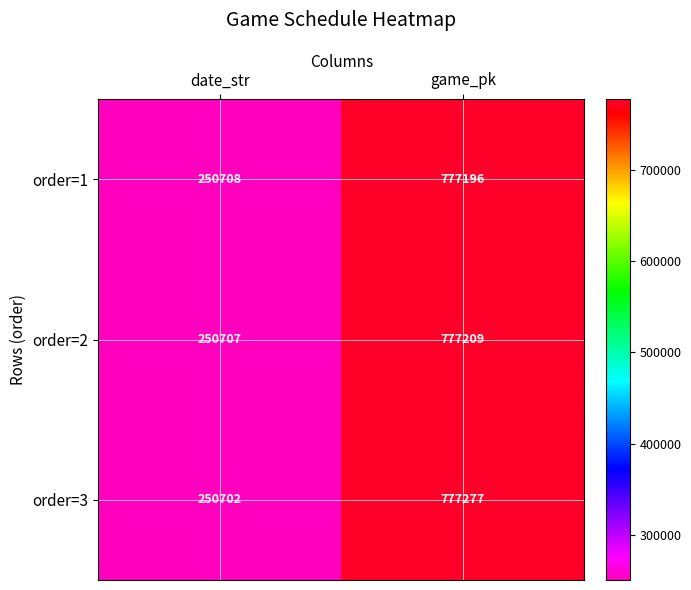

At which label does order=3 reach its peak?

game_pk